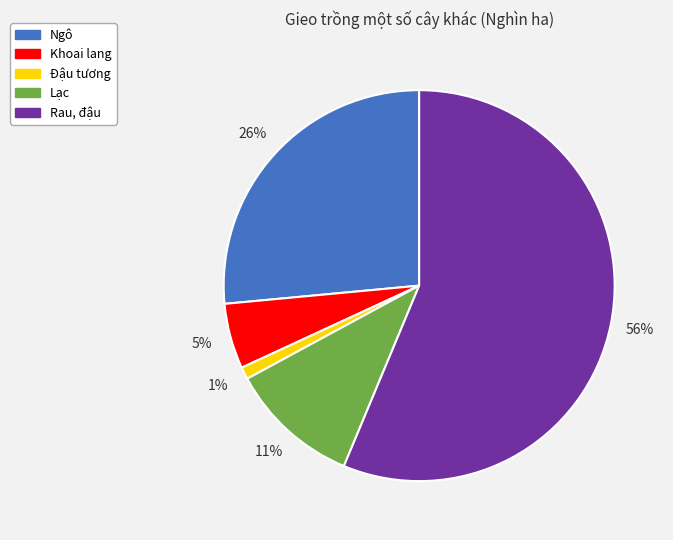

To the nearest percent, what is the difference between the Khoai lang and Ngô slice percentages?

21%